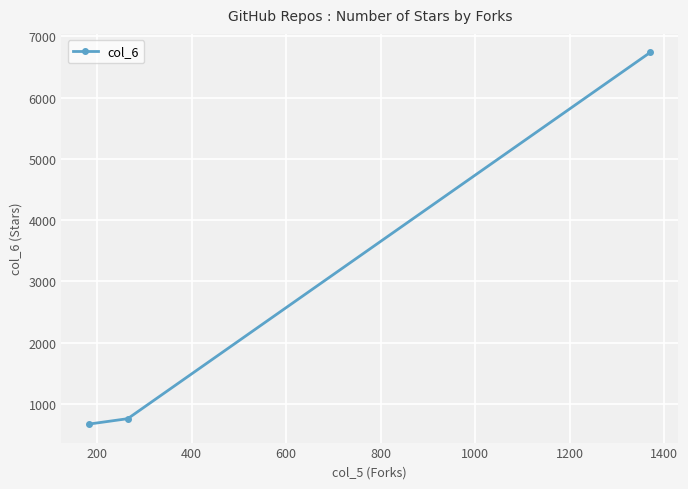

Does the chart have visible grid lines?

Yes